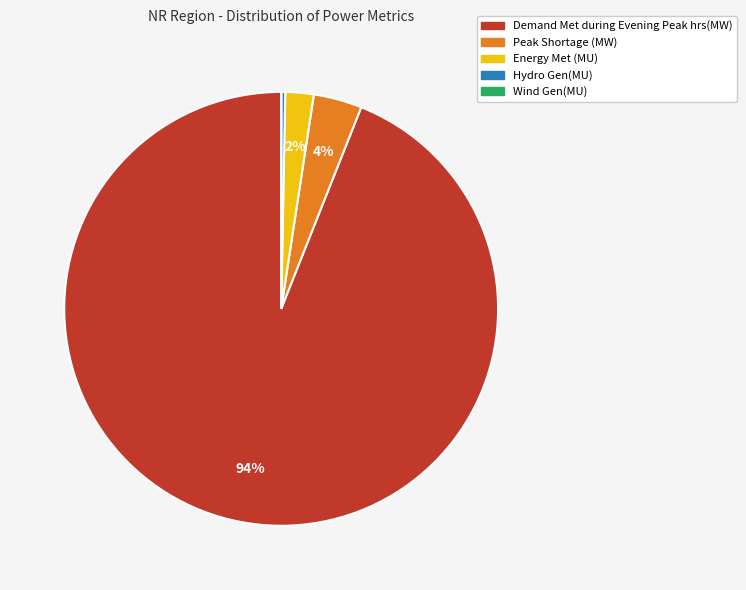

Combined, do Demand Met during Evening Peak hrs(MW) and Peak Shortage (MW) account for over 50%?

Yes